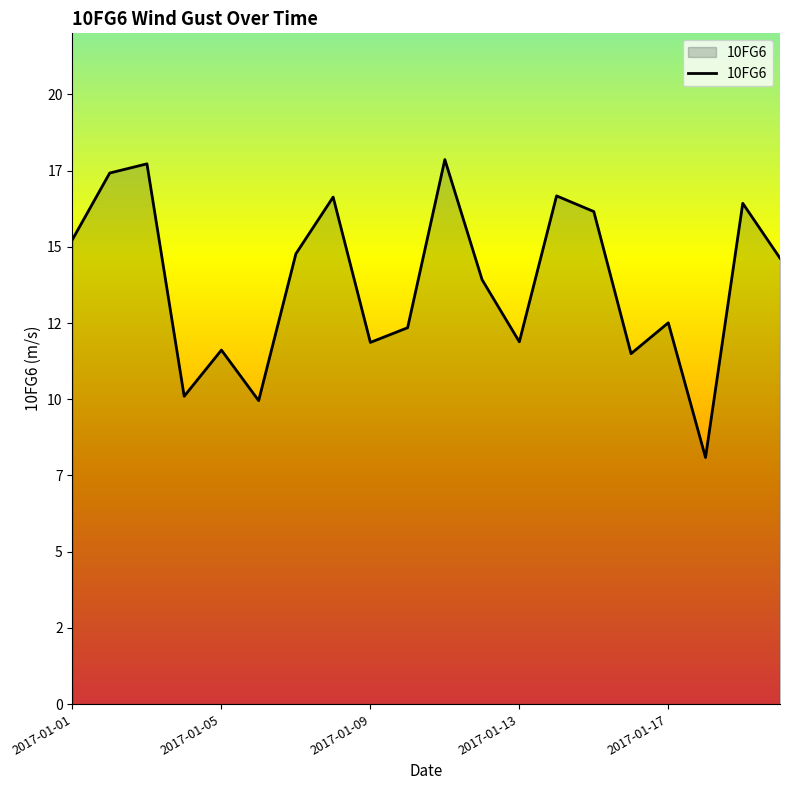

Does the chart display data point markers on the line(s)?

No